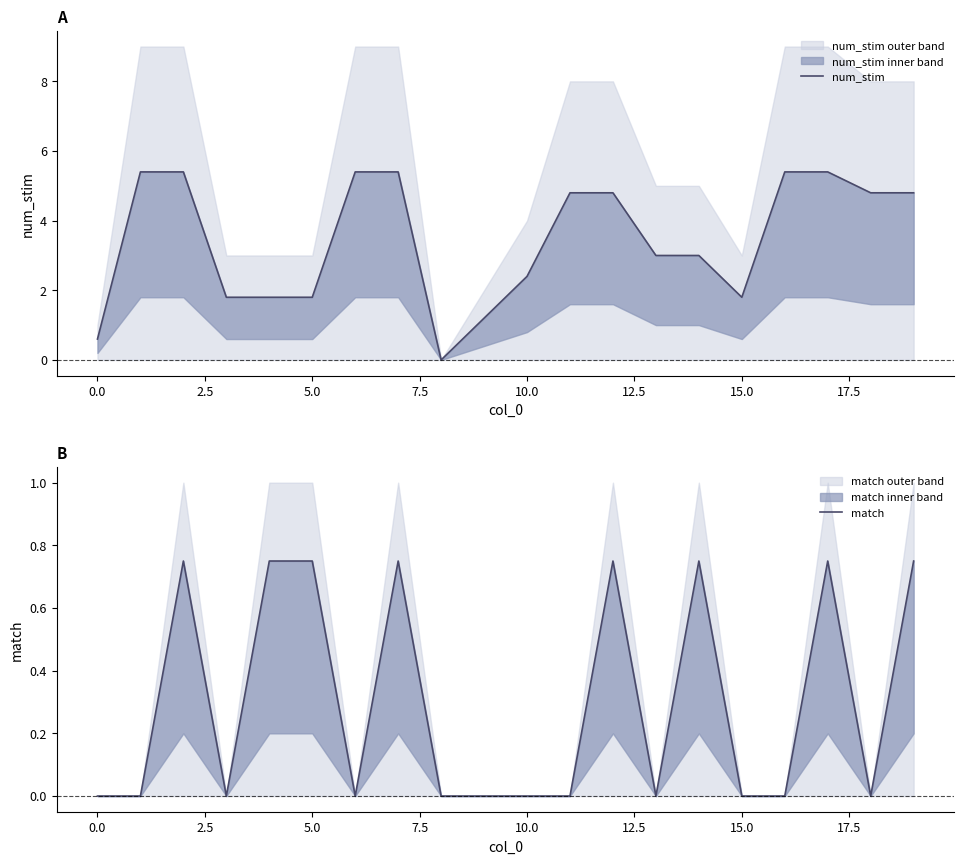

List the series in order of their peak value, highest first.

num_stim, match